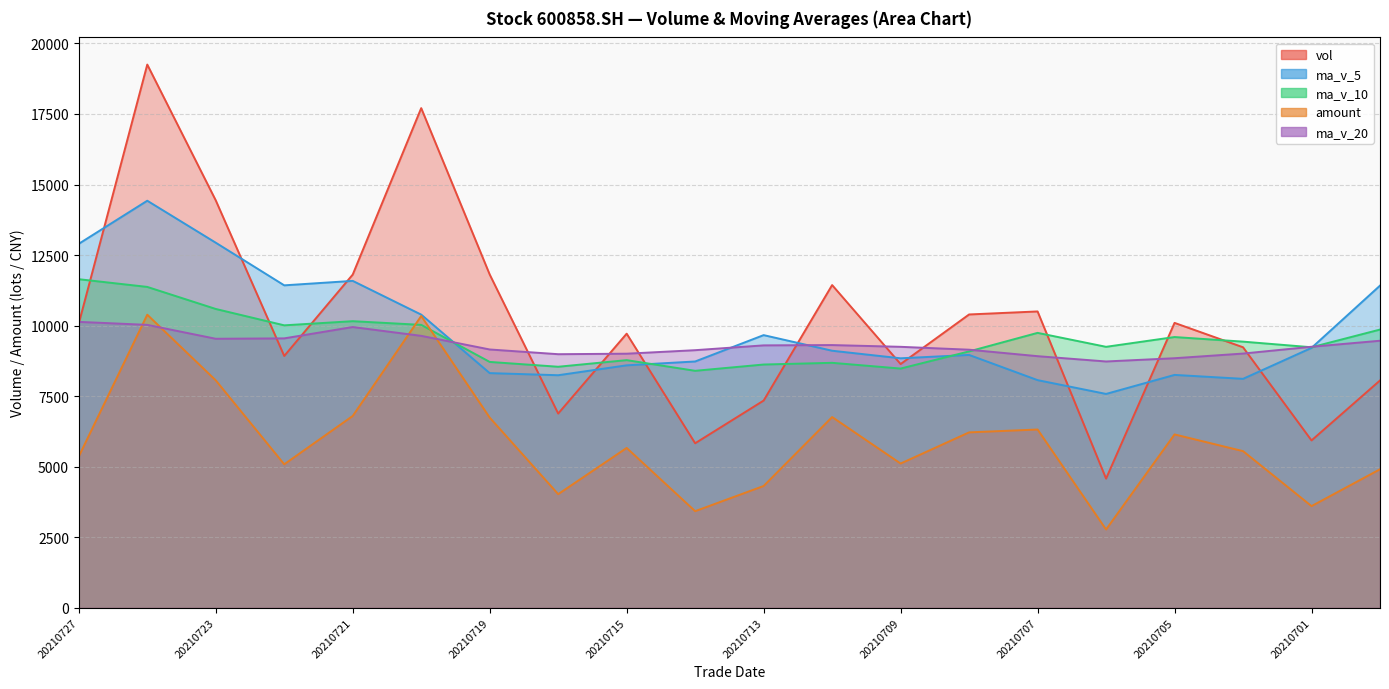

At which label does vol reach its peak?

20210726